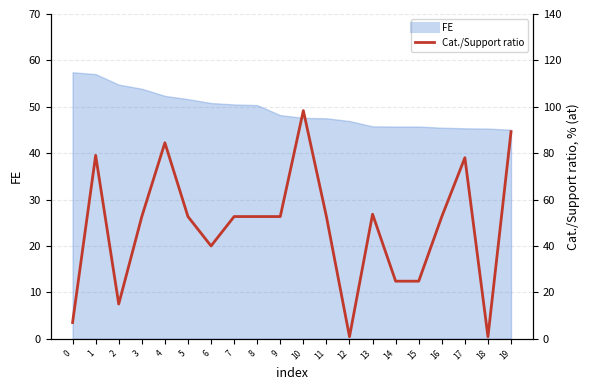

What value does the data have at 16?

52.7